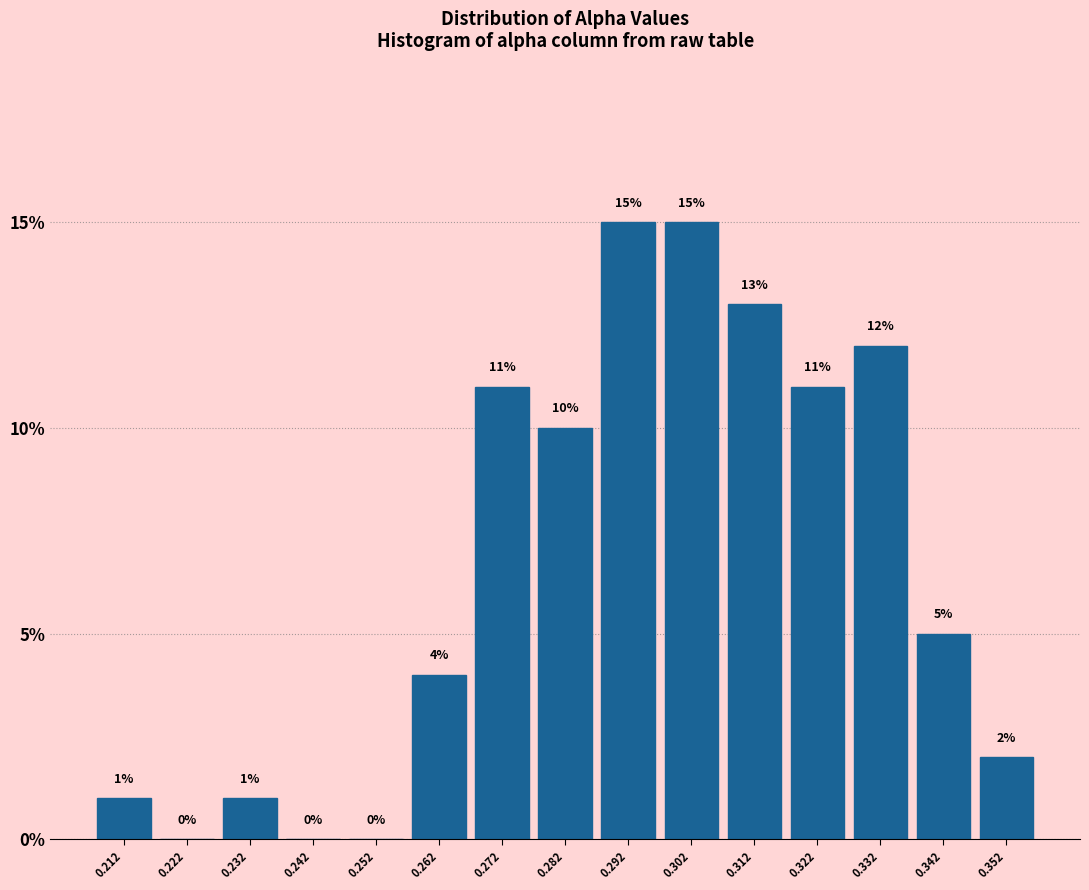

Reading left to right, list every bar in this chart as the range it spans on the x-axis followed by its height. The bar edges are not printed on the chart, so give them approximately, as read against the axis.

0.206 to 0.216: 1
0.216 to 0.226: 0
0.226 to 0.236: 1
0.236 to 0.248: 0
0.248 to 0.258: 0
0.258 to 0.268: 4
0.268 to 0.278: 11
0.278 to 0.288: 10
0.288 to 0.298: 15
0.298 to 0.308: 15
0.308 to 0.318: 13
0.318 to 0.328: 11
0.328 to 0.338: 12
0.338 to 0.348: 5
0.348 to 0.358: 2